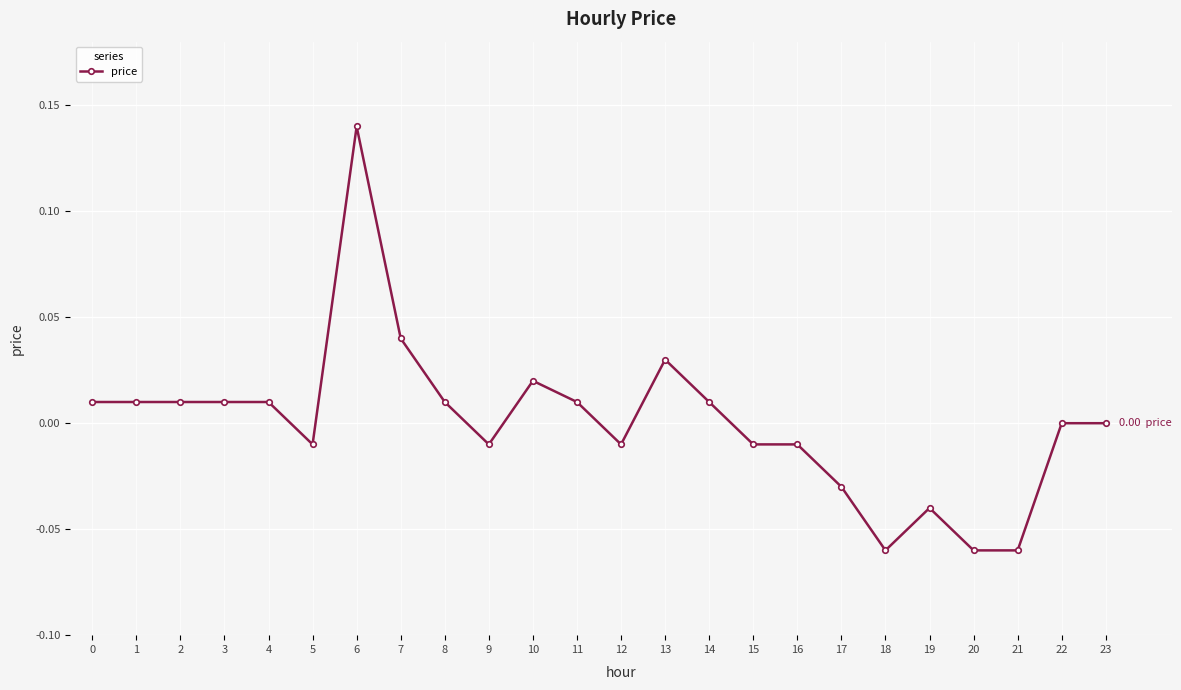

Count the number of data series in this chart.

1